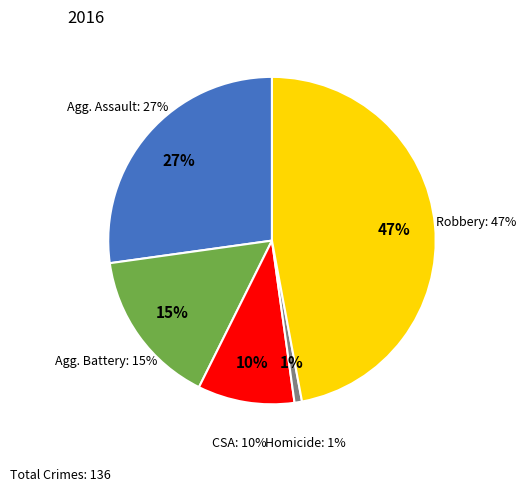

What is the largest slice in the pie chart?

Robbery